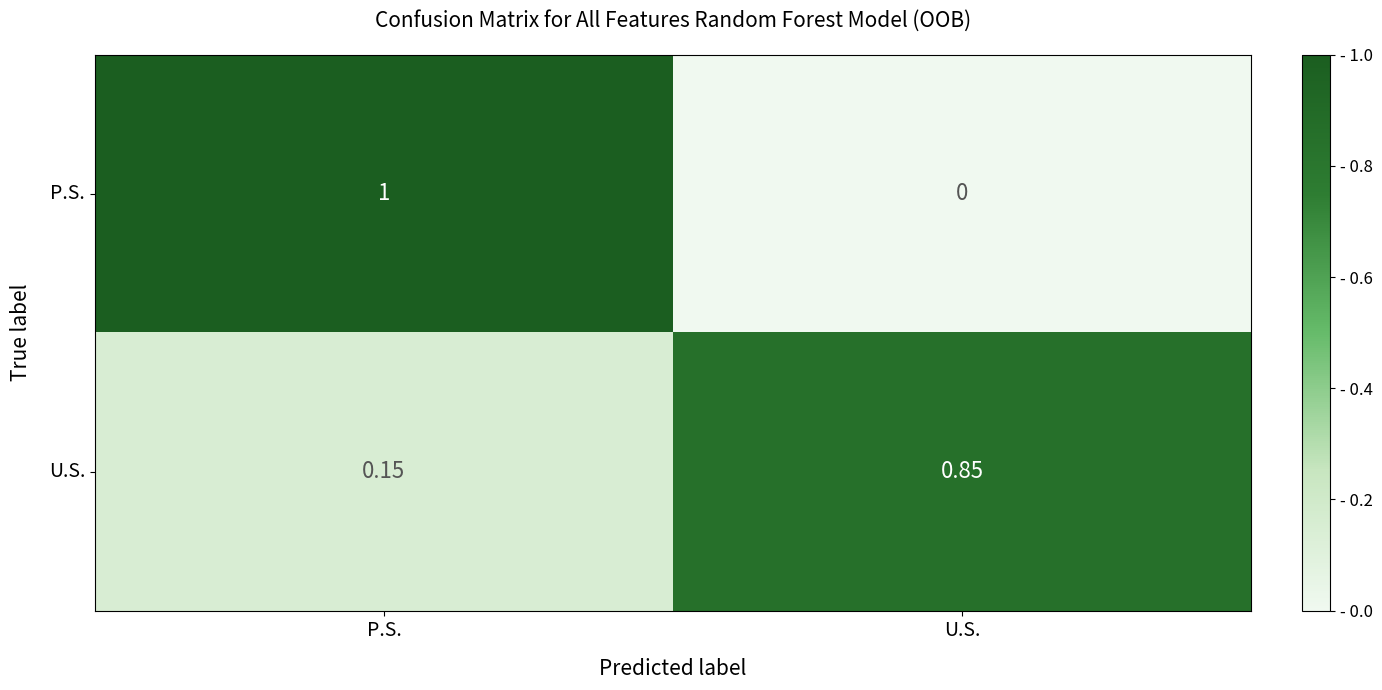

Is the value of P.S. at U.S. greater than the value of U.S. at P.S.?

No